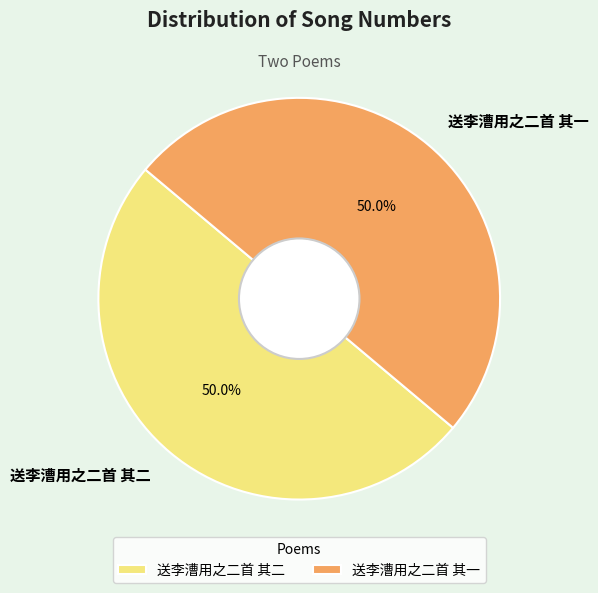

Approximately how many times larger is the value at 送李漕用之二首 其一 compared to 送李漕用之二首 其二?

1.0